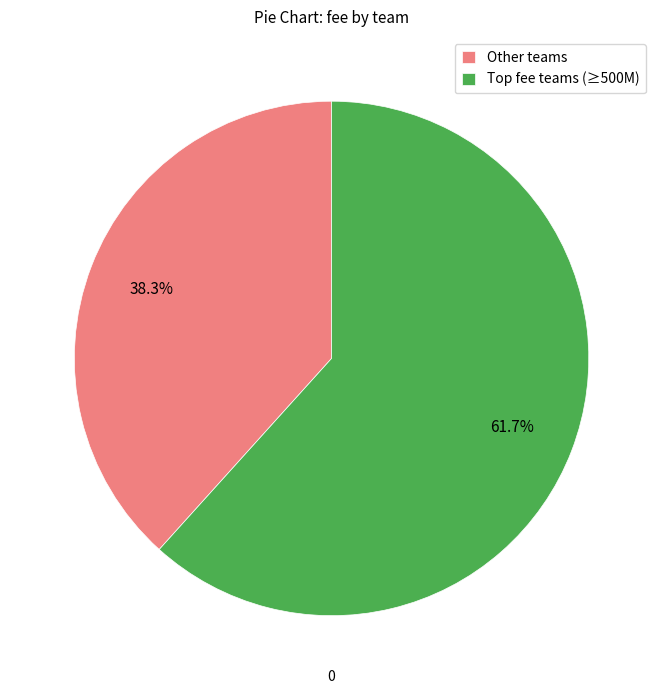

To the nearest percent, what is the average slice percentage?

50%